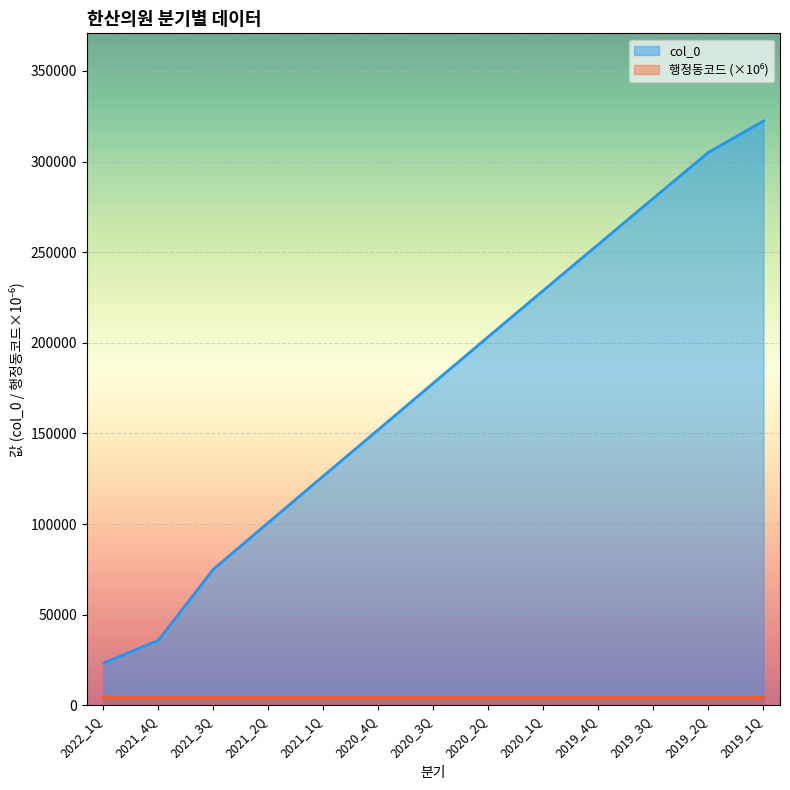

Which category has the lowest value across all series?

2022_1Q